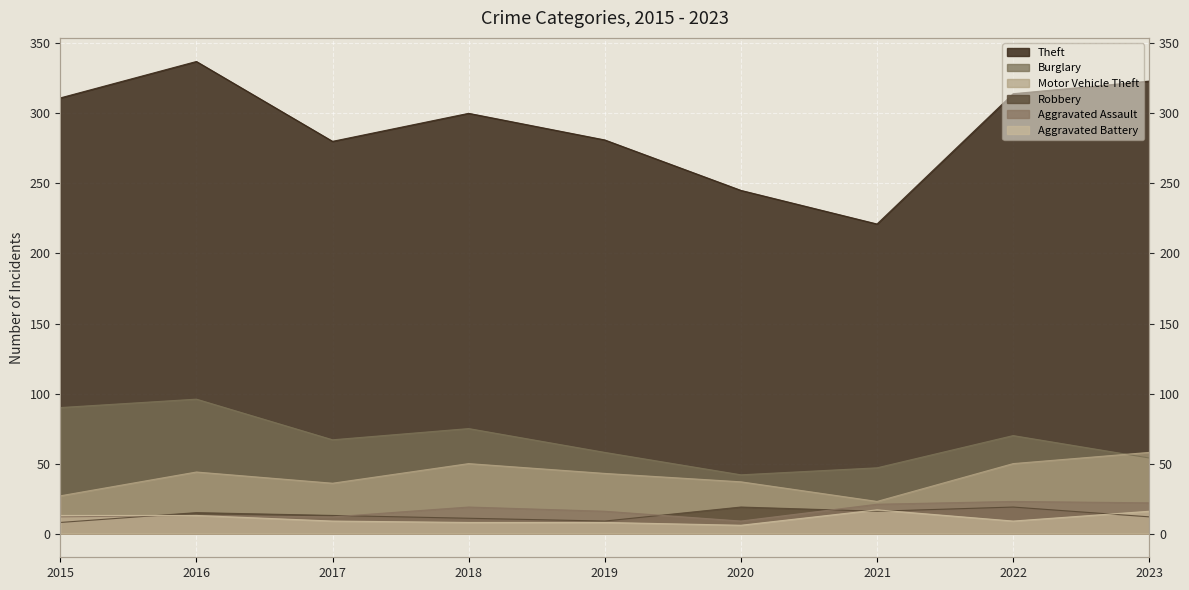

Reading right to left, what are all the values shown in this chart?

Theft: 2023=323	2022=314	2021=221	2020=245	2019=281	2018=300	2017=280	2016=337	2015=311
Burglary: 2023=54	2022=70	2021=47	2020=42	2019=58	2018=75	2017=67	2016=96	2015=90
Motor Vehicle Theft: 2023=58	2022=50	2021=23	2020=37	2019=43	2018=50	2017=36	2016=44	2015=27
Robbery: 2023=12	2022=19	2021=16	2020=19	2019=9	2018=11	2017=13	2016=15	2015=8
Aggravated Assault: 2023=22	2022=23	2021=21	2020=9	2019=16	2018=19	2017=12	2016=13	2015=12
Aggravated Battery: 2023=16	2022=9	2021=17	2020=6	2019=8	2018=8	2017=9	2016=13	2015=13